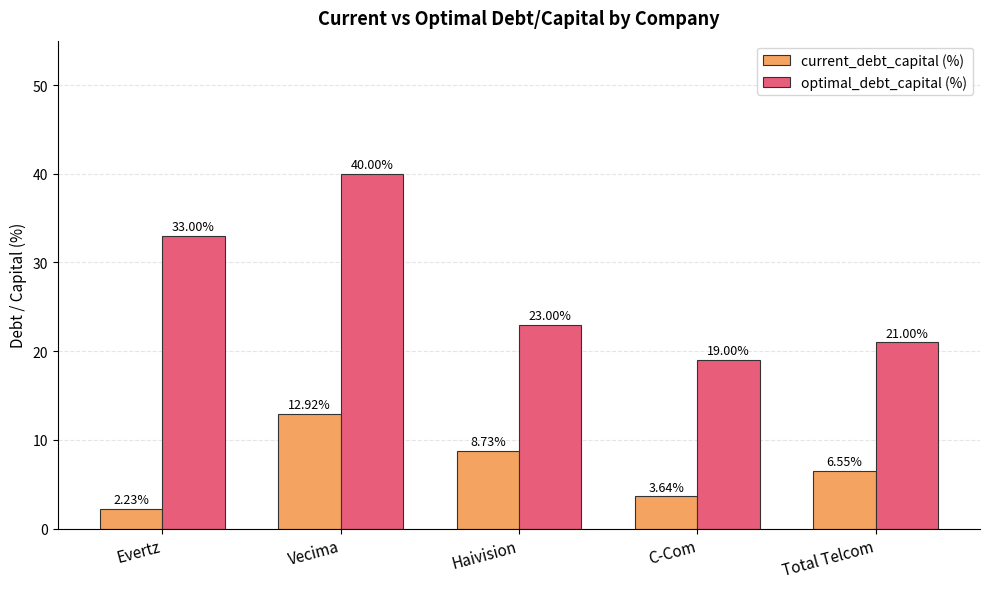

What is the total value across all series at Total Telcom?

27.5